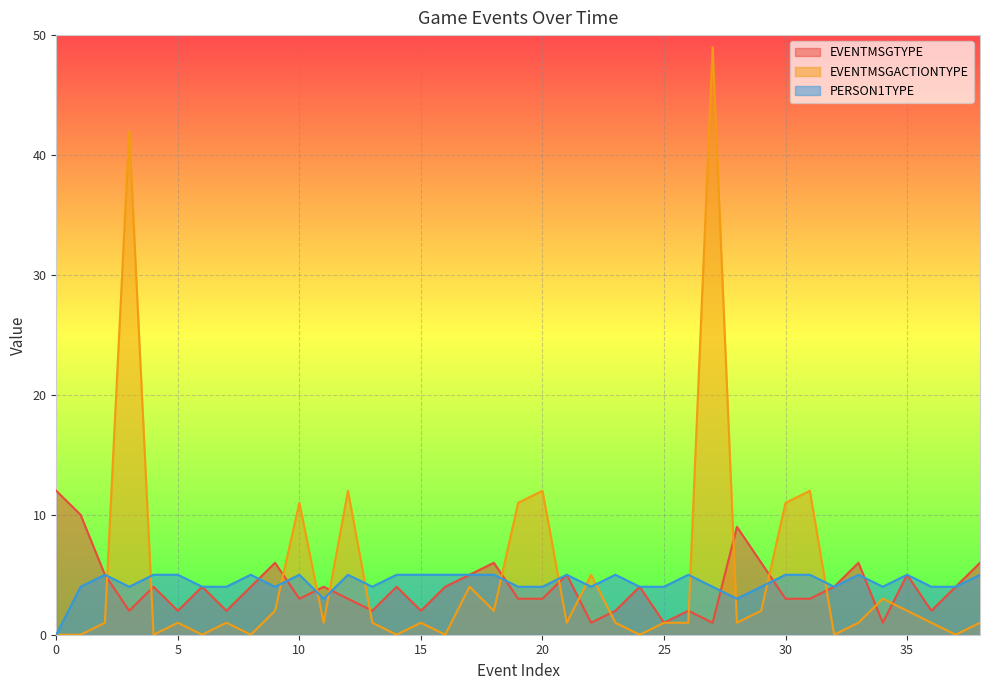

Rank the categories by EVENTMSGTYPE value from highest to lowest.

0, 1, 28, 9, 18, 29, 33, 38, 2, 17, 21, 35, 4, 6, 8, 11, 14, 16, 24, 32, 37, 10, 12, 19, 20, 30, 31, 3, 5, 7, 13, 15, 23, 26, 36, 22, 25, 27, 34